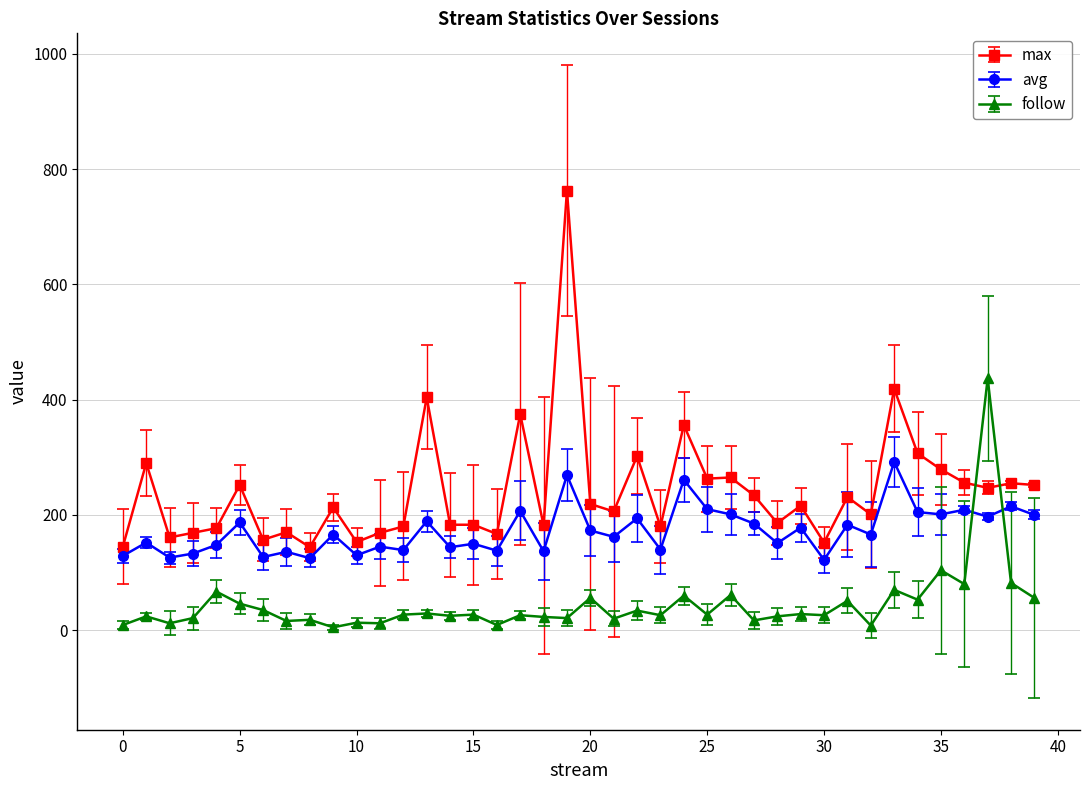

Which series has the largest range (max minus min)?

max